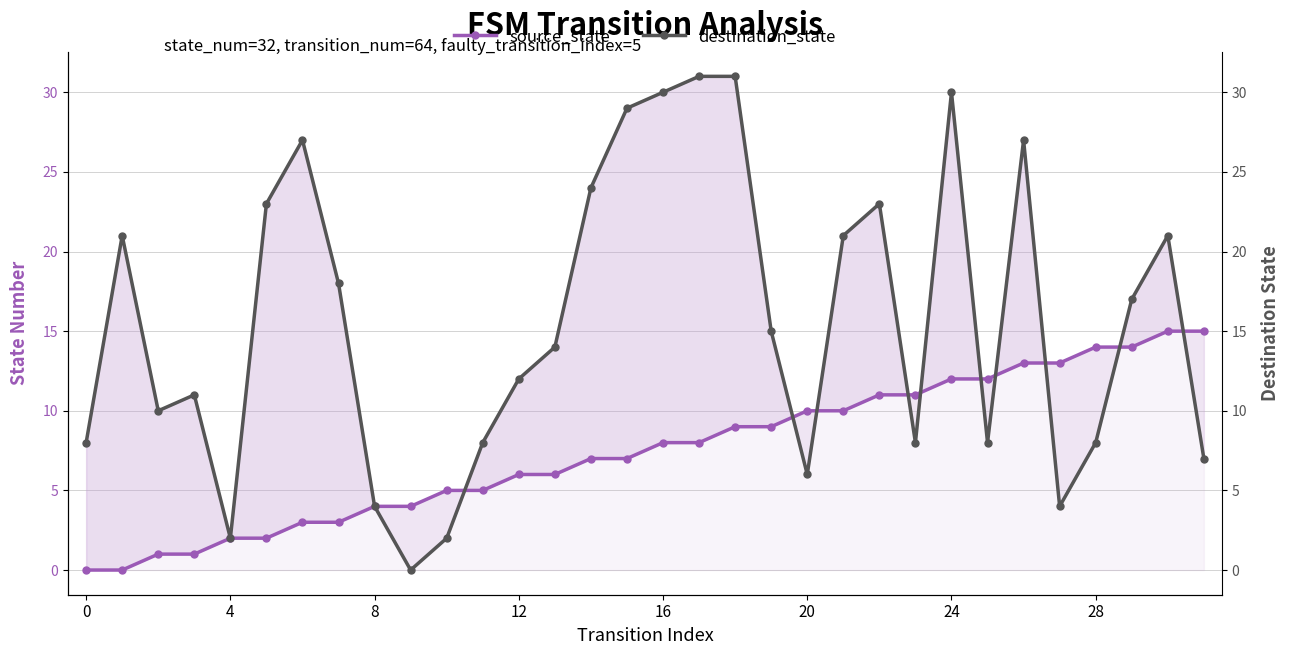

After their last crossing, which series has the higher values: source_state or destination_state?

source_state